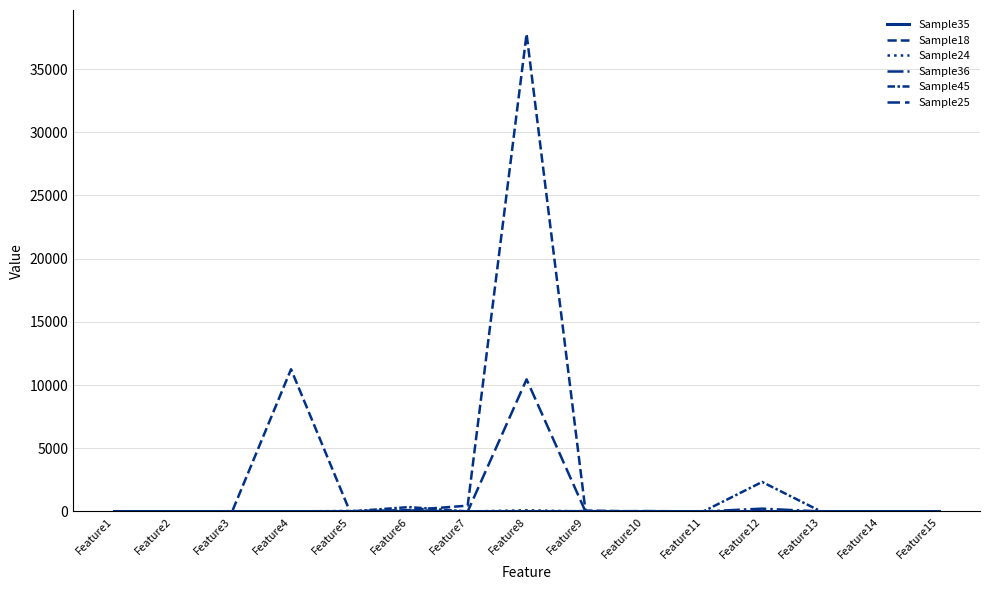

Is this an area chart (filled region under the line)?

No